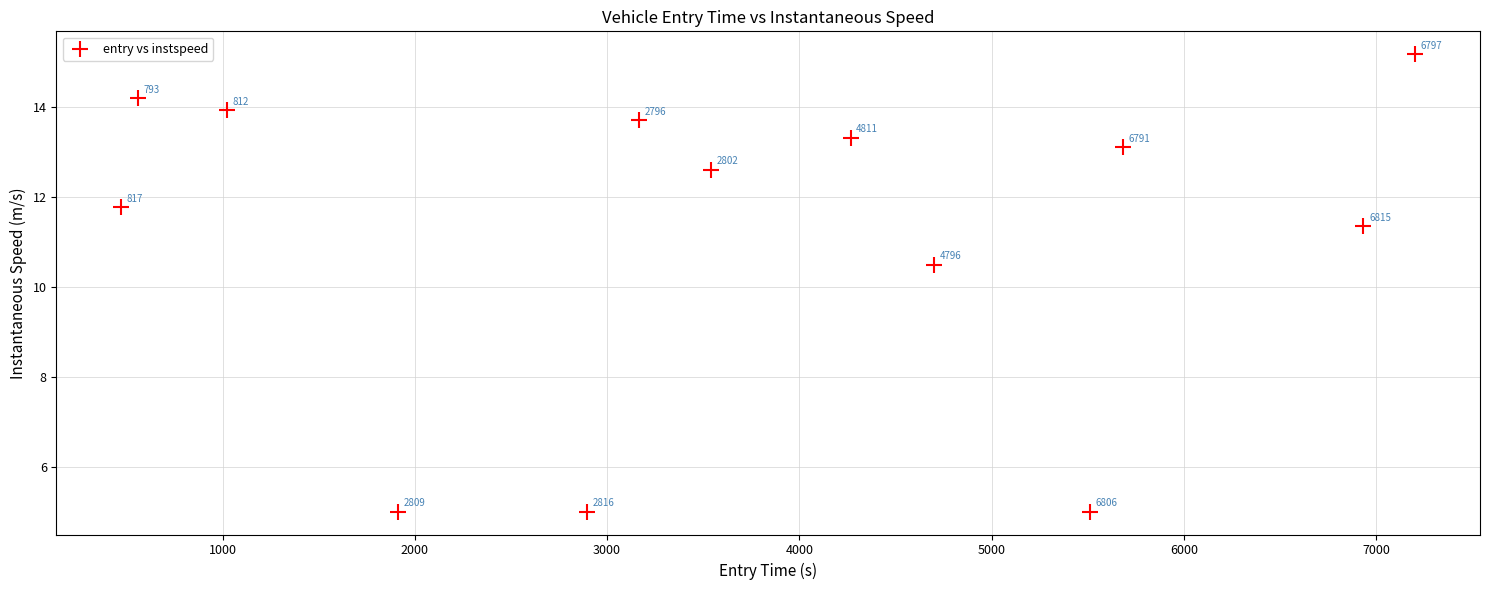

What Y value in the scatter plot is closest to 10?

10.5